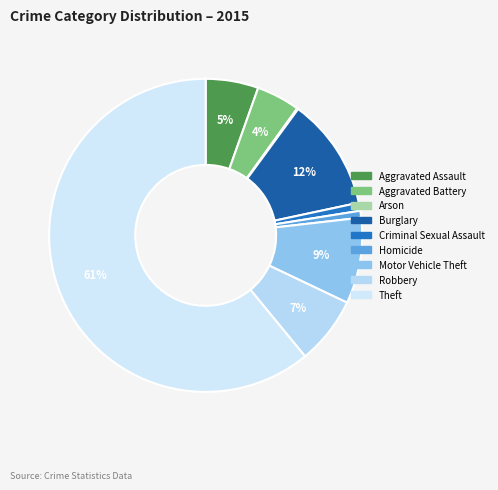

How many slices are in this pie chart?

9